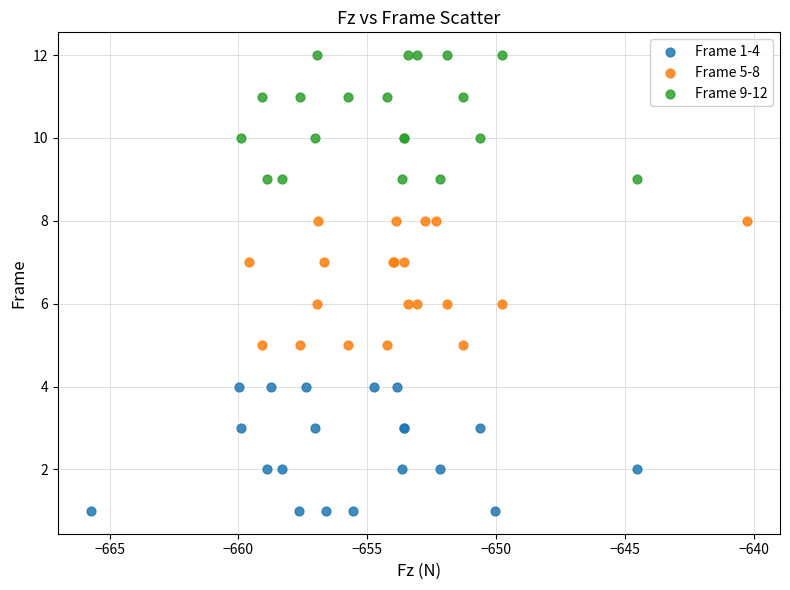

Which series contains the highest Y value?

Frame 9-12